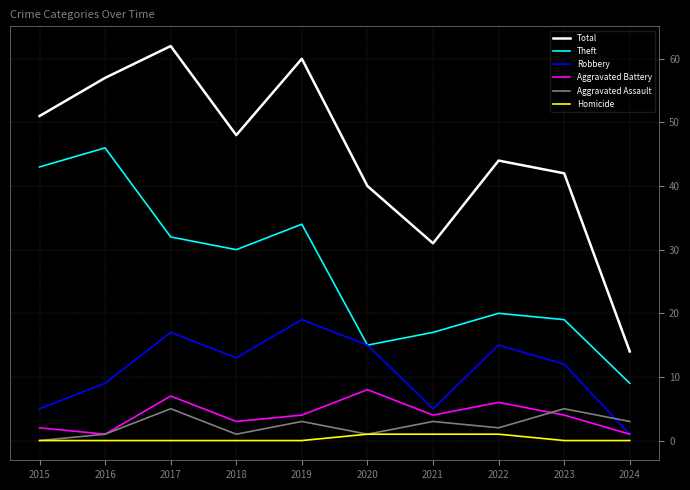

Which series has the widest spread of values?

Total